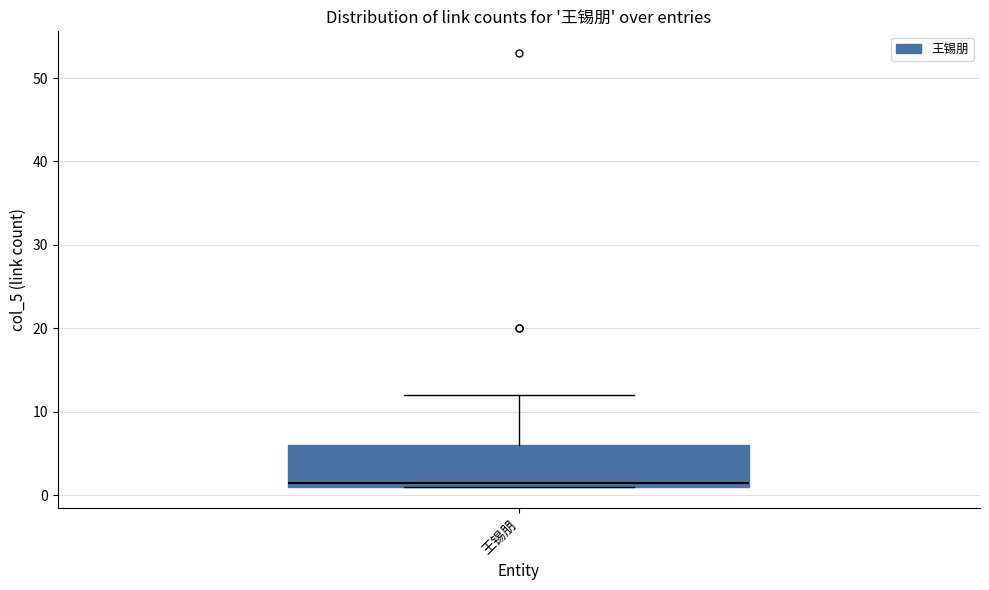

Transcribe this box plot: give where the median line is, the range the box spans, and where the two whiskers end, as read against the y-axis. The values are not printed on the chart, so give them approximately, as read against the axis.

median 2, box 1 to 6, whiskers 1 to 12